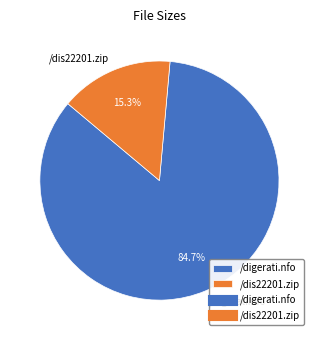

Which category accounts for the majority?

/digerati.nfo